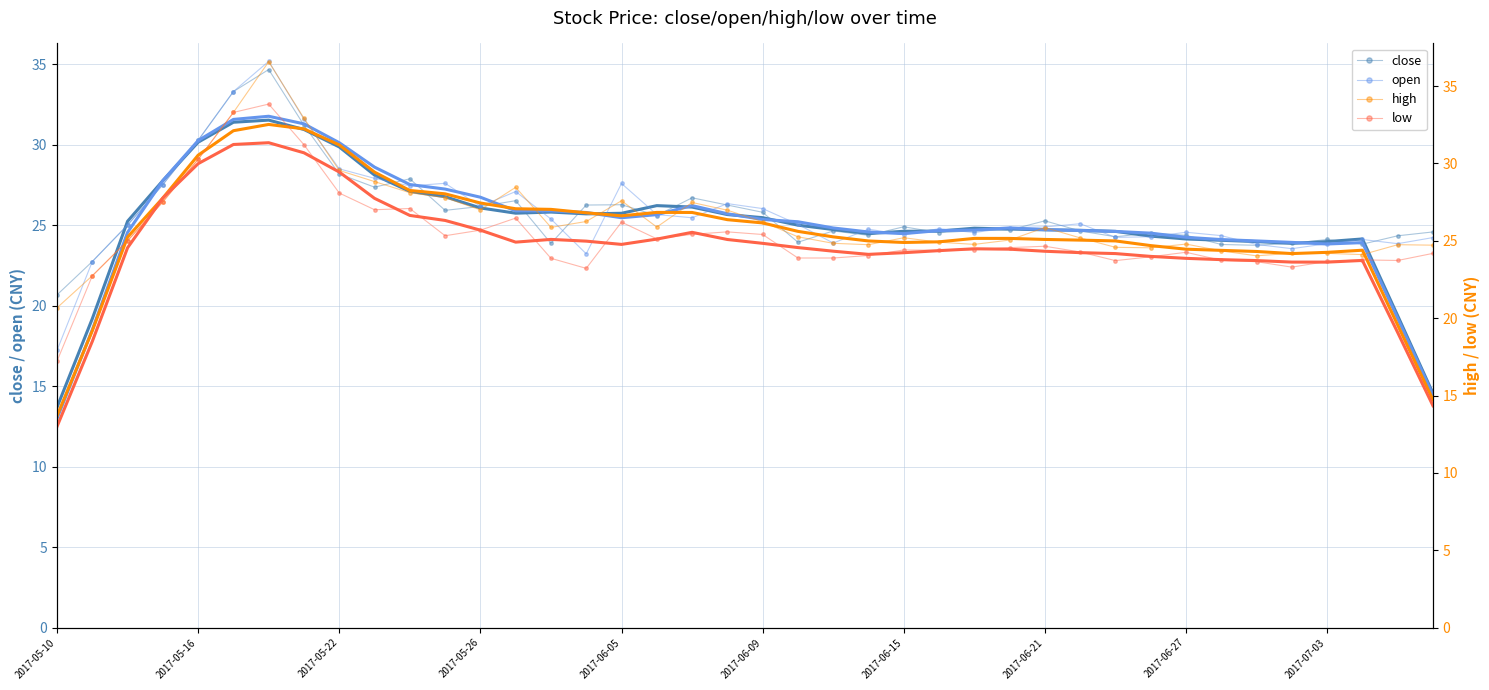

True or false: open has a value of 24.4 at 2017-06-15.

True